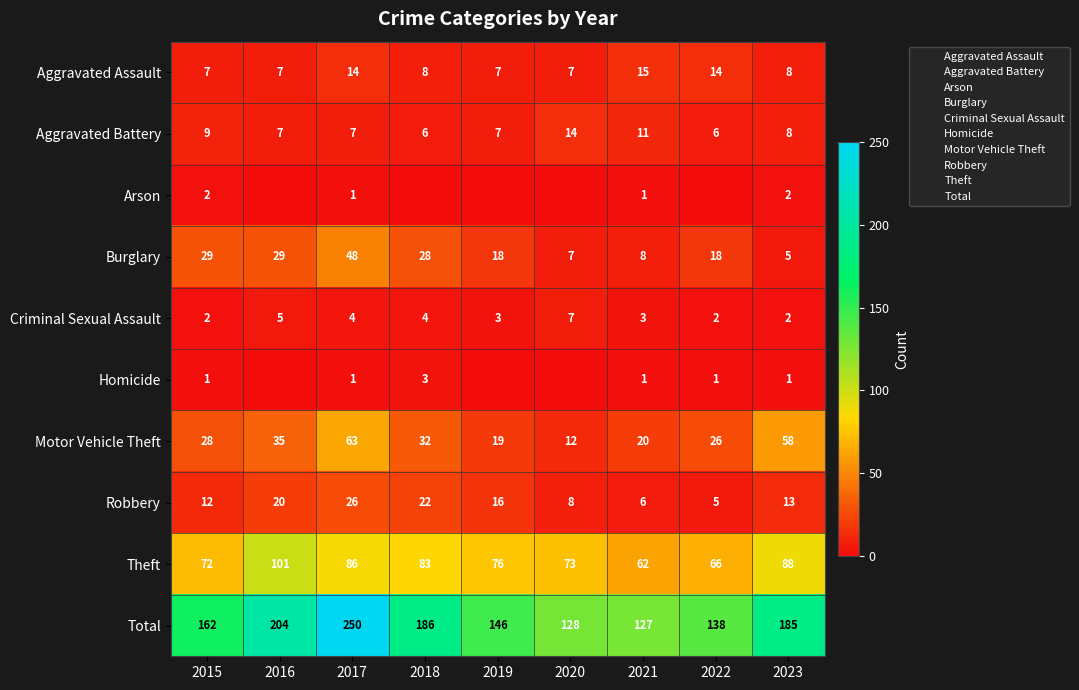

The Homicide series shows 2 at 2023. True or false?

False